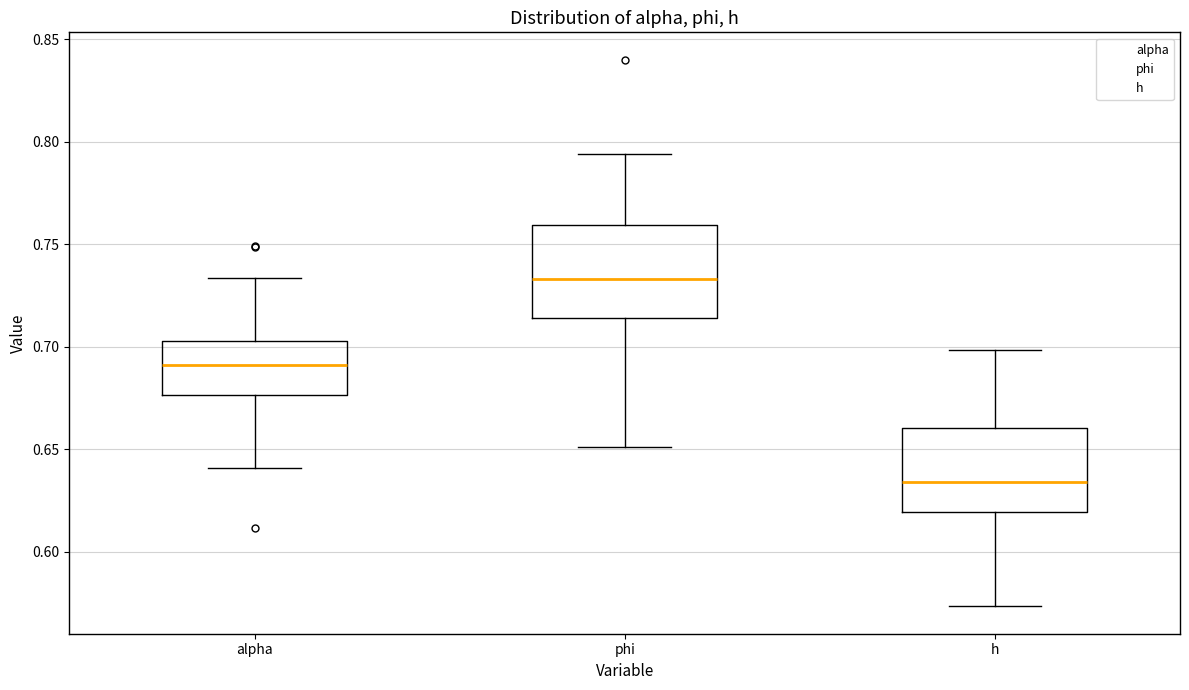

Where is the lower edge of the box for h on the y-axis? The values are not printed on the chart, so give them approximately, as read against the axis.

0.620